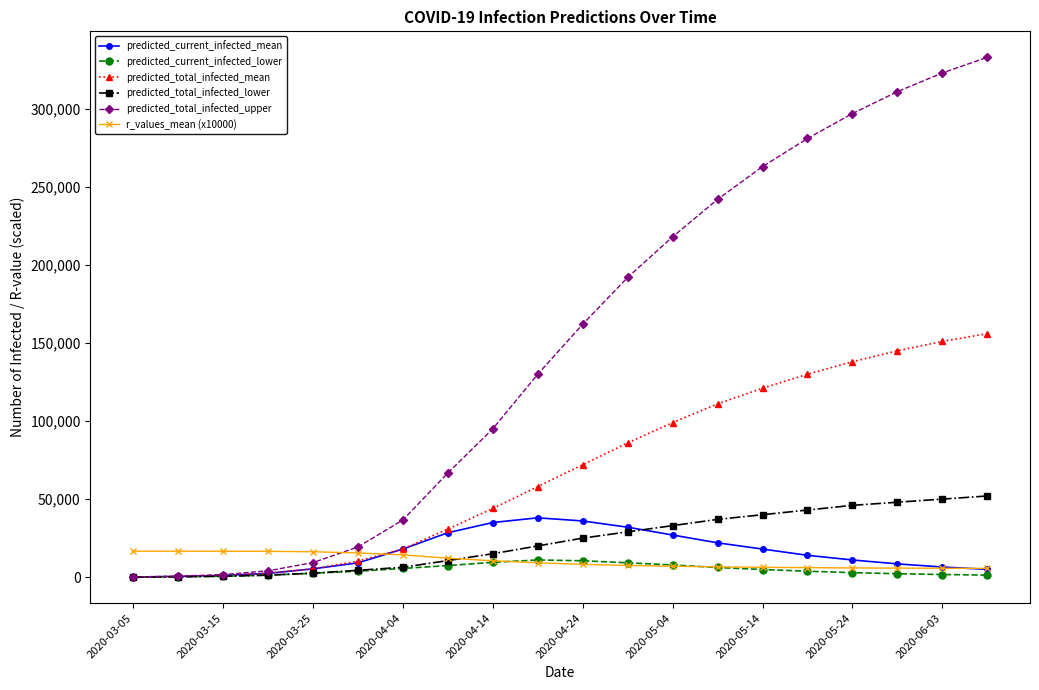

What is the maximum value shown in the chart?

333000.0